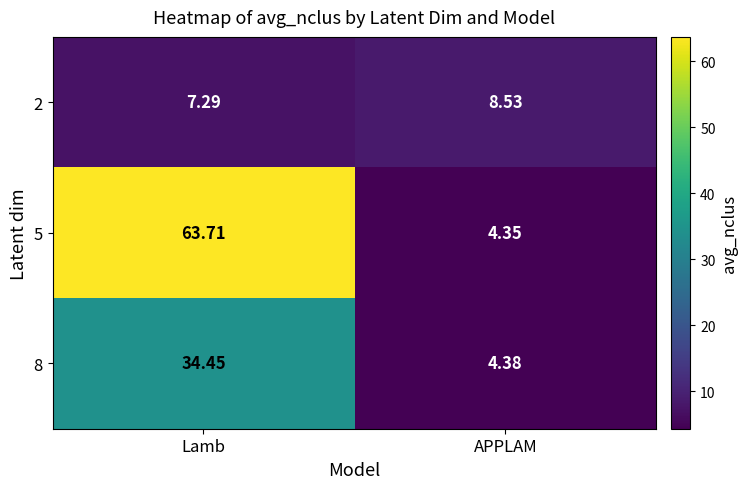

At which label does 2 reach its minimum?

Lamb